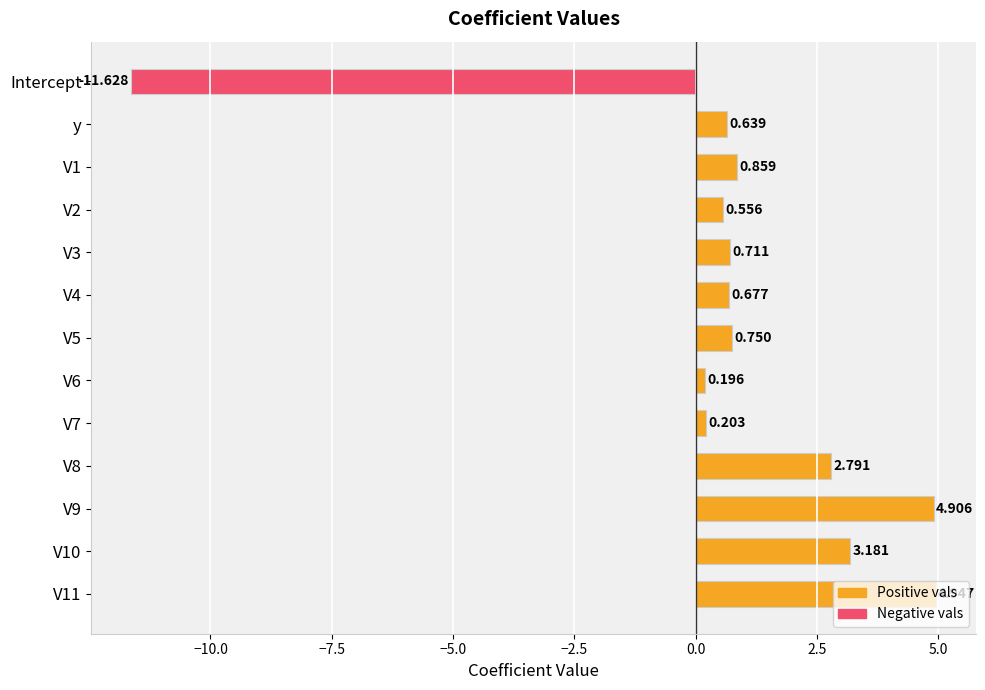

What is the label of the 13th bar from the bottom?

Intercept